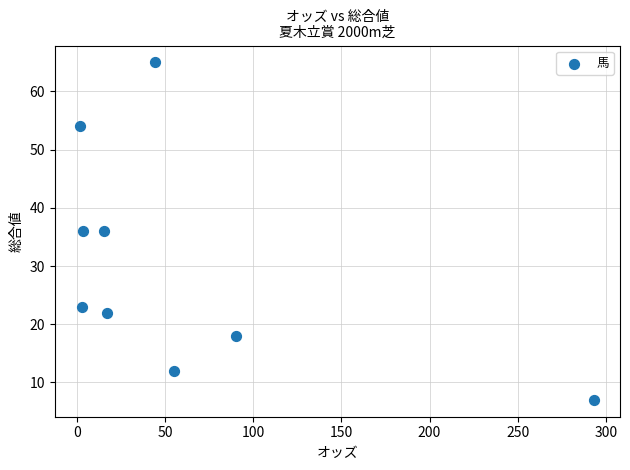

What is the range of Y values (max minus min)?

58